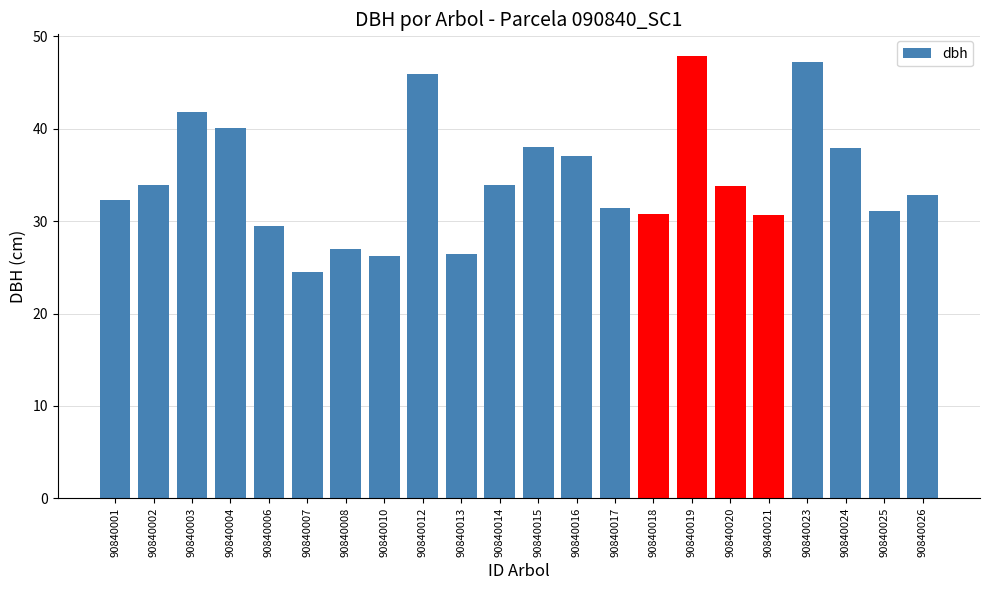

Where does the data first go above 33?

90840002